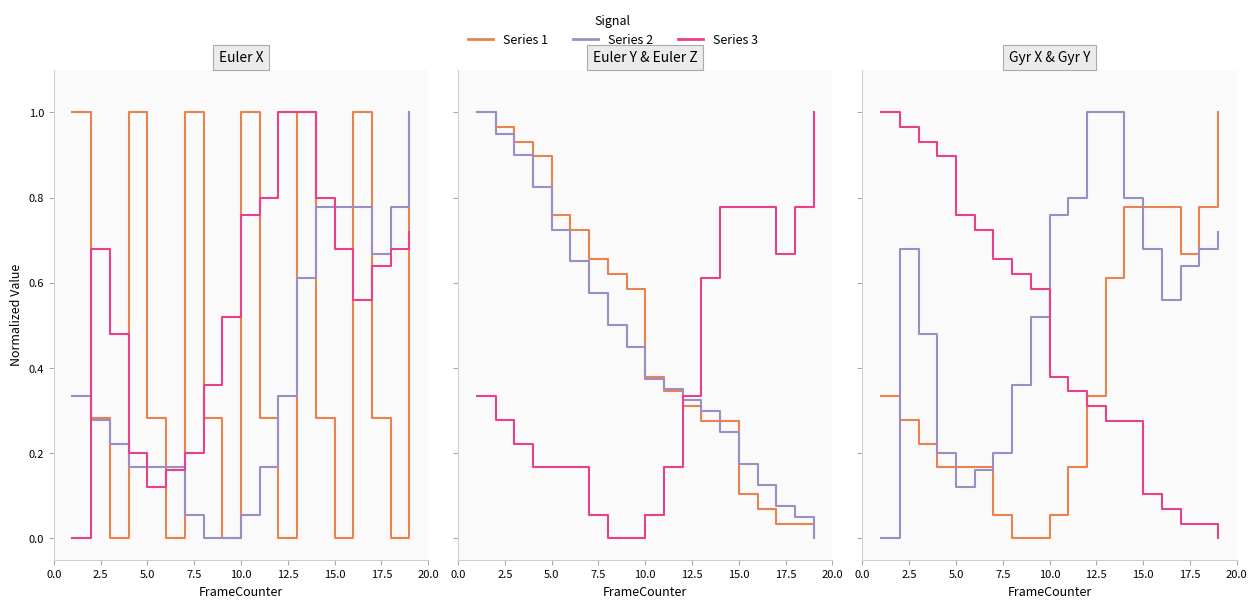

What is the average value of the GyrX series?

0.4